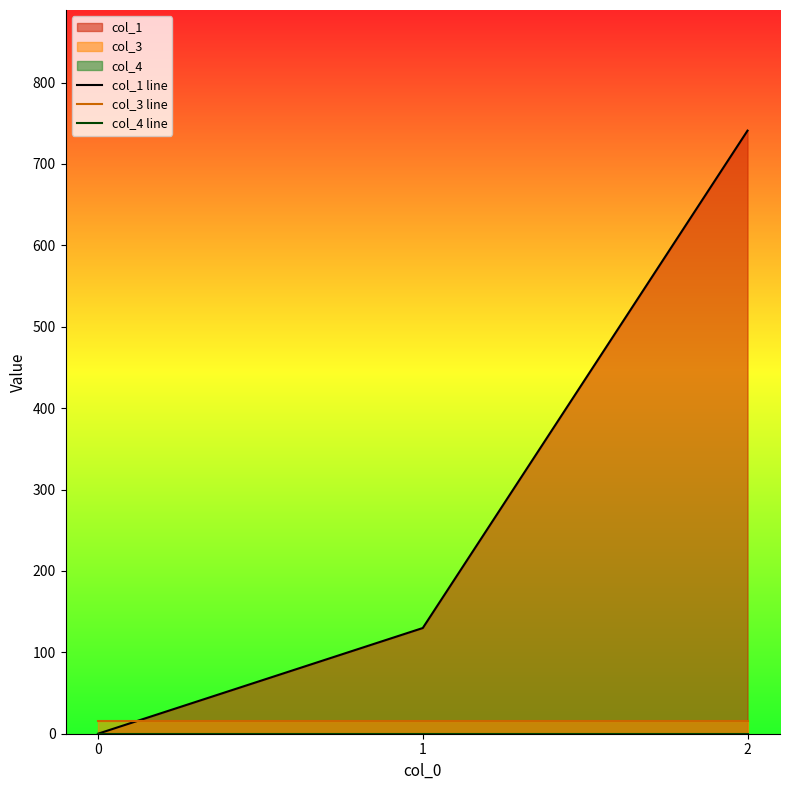

How many categories are shown in the chart?

3